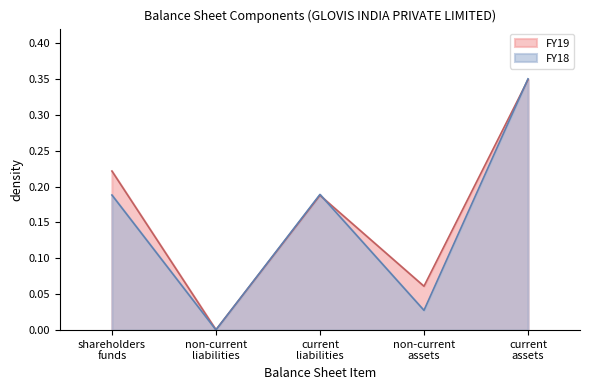

At how many categories does at least one series exceed 0?

5